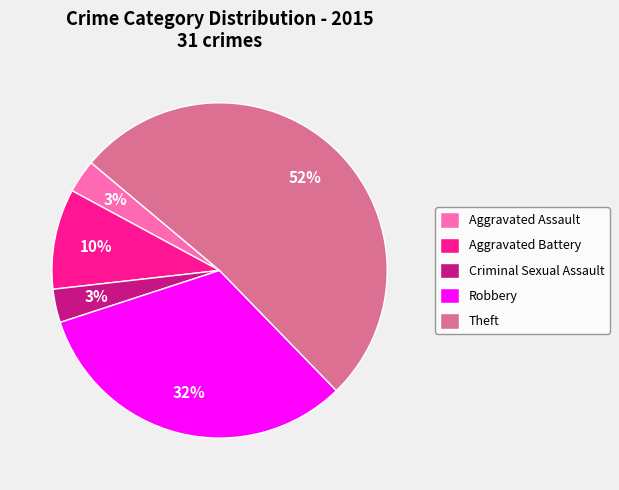

The Robbery slice represents 32% of the pie. True or false?

True